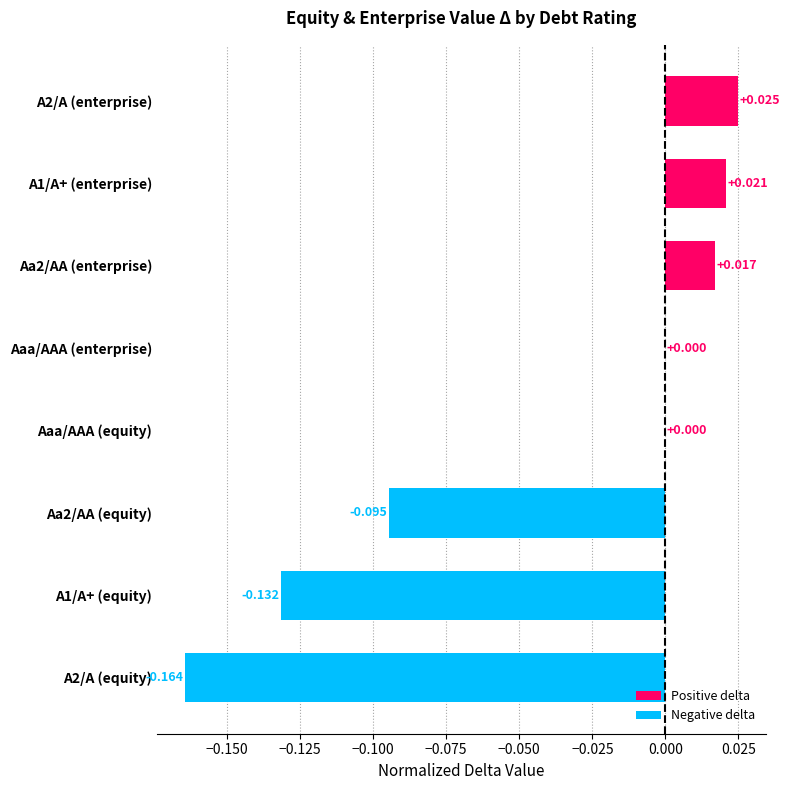

How many series are shown in this chart?

1